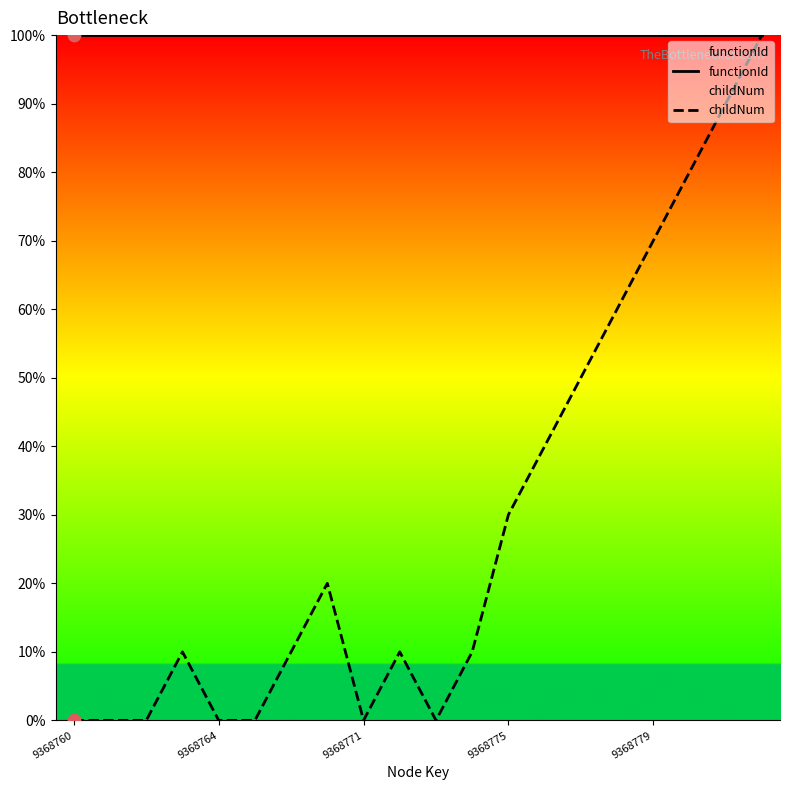

Which series reaches the maximum Y coordinate?

functionId